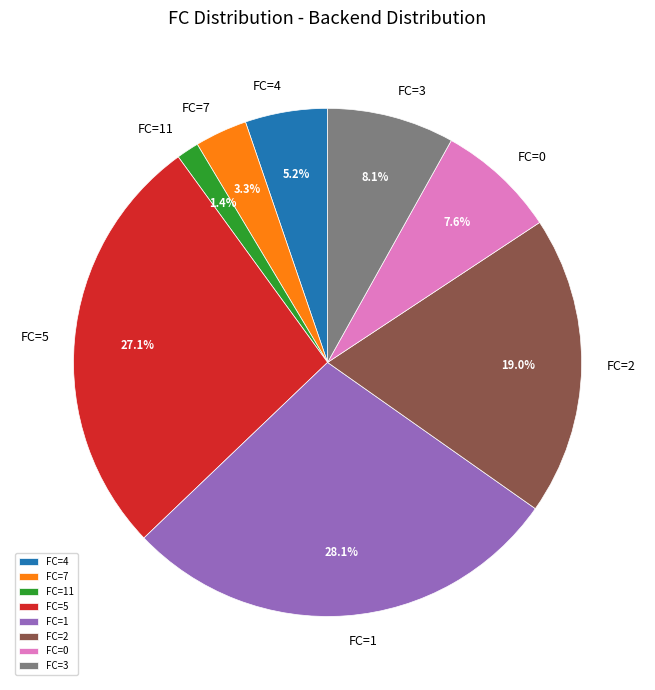

Does any single category account for the majority?

No